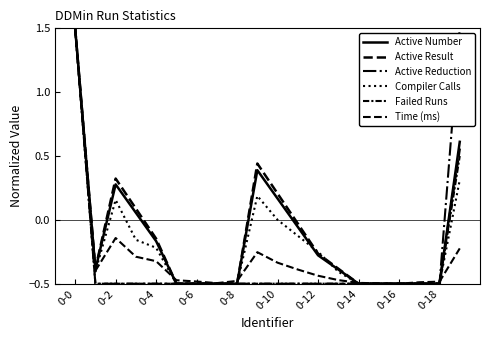

What is the value of the Active Reduction point at the 19th from the left?

-0.5